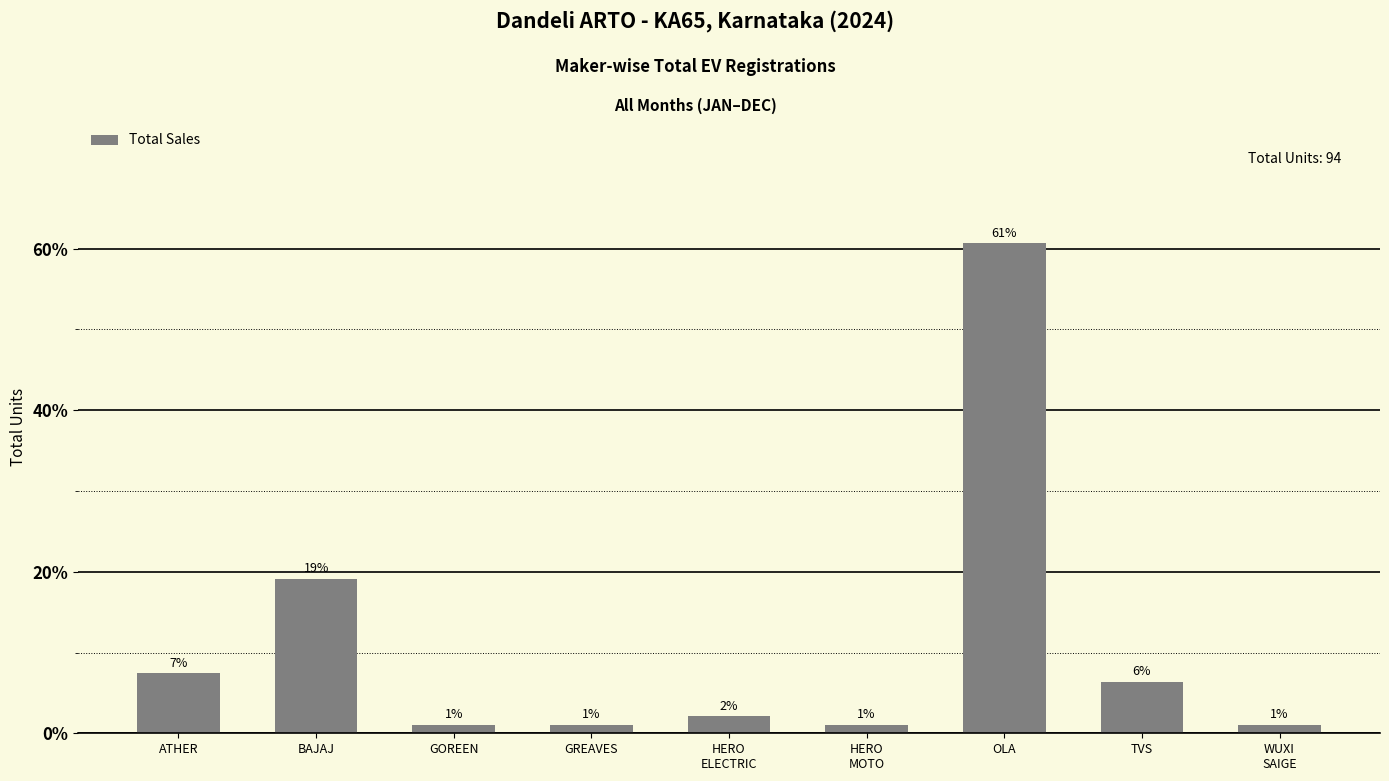

Does the chart contain any negative values?

No